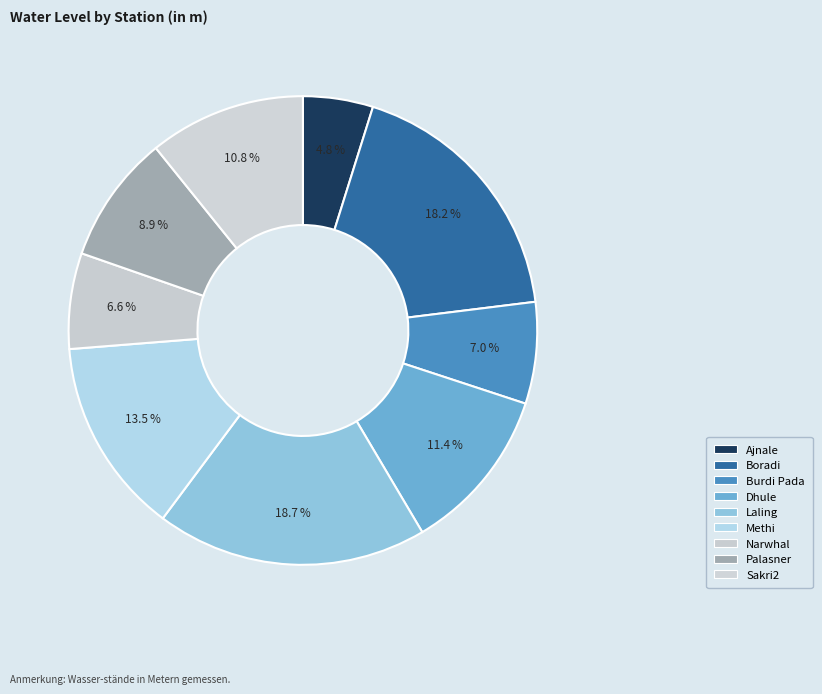

Between Methi and Boradi, which is larger?

Boradi